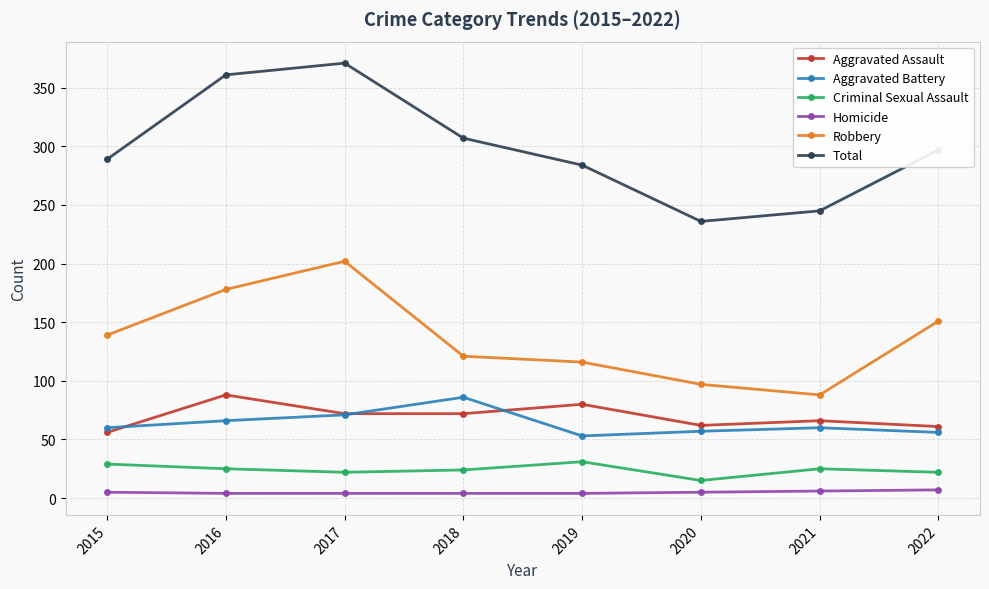

At 2015, list the series in order from smallest to largest.

Homicide, Criminal Sexual Assault, Aggravated Assault, Aggravated Battery, Robbery, Total